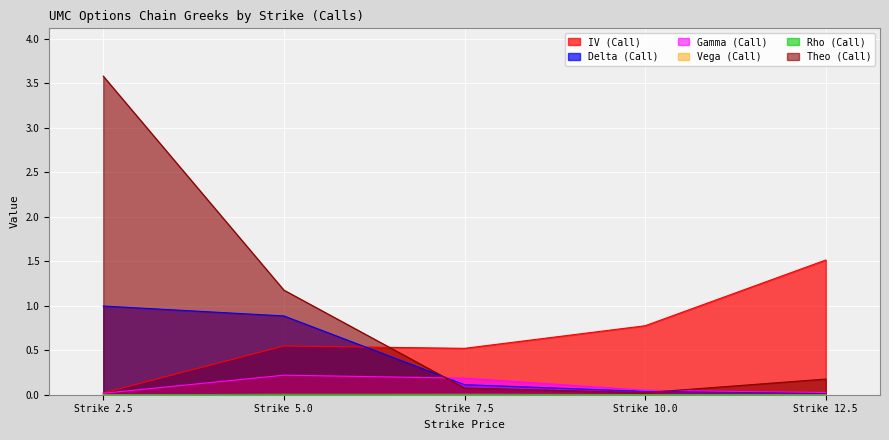

What is the label of the 1st point from the right?

Strike 12.5